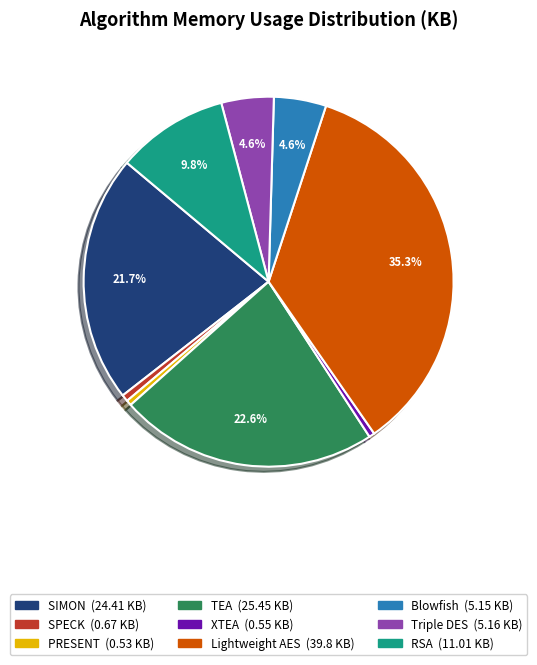

Is the sum of SPECK and Lightweight AES greater than half?

No